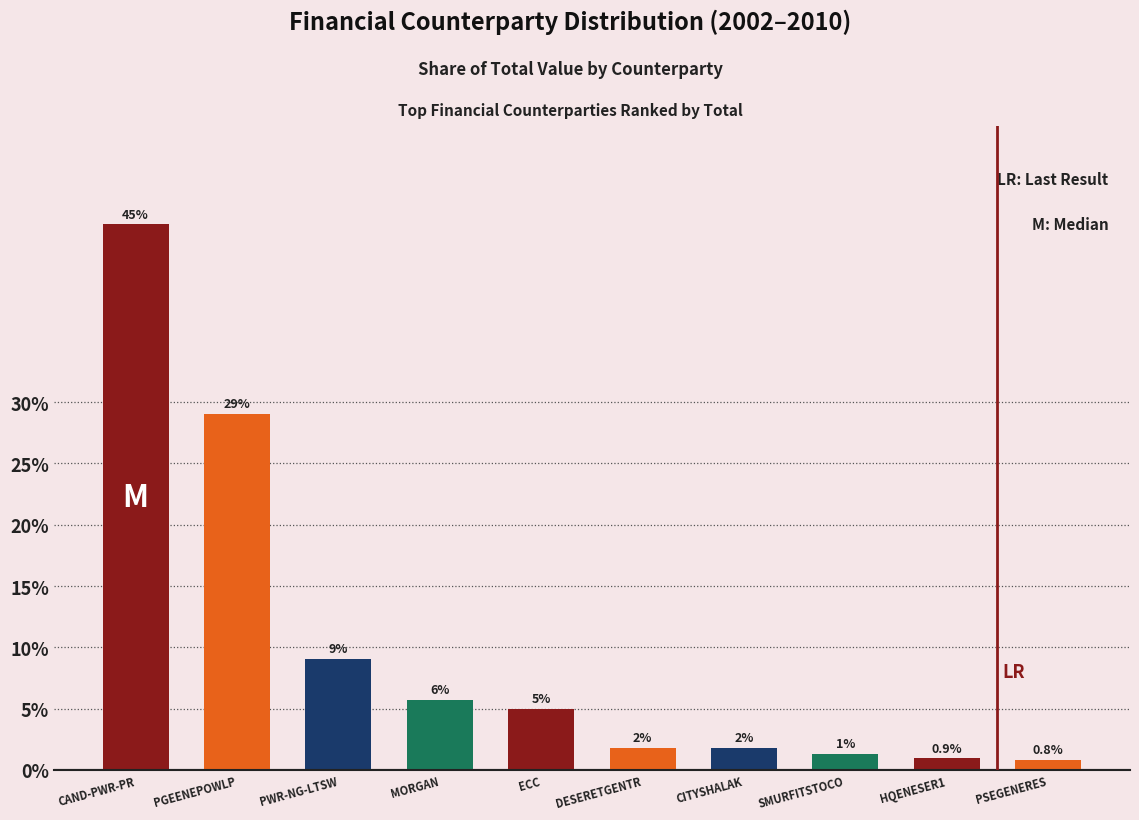

Where is the data nearest to the value 22?

PGEENEPOWLP